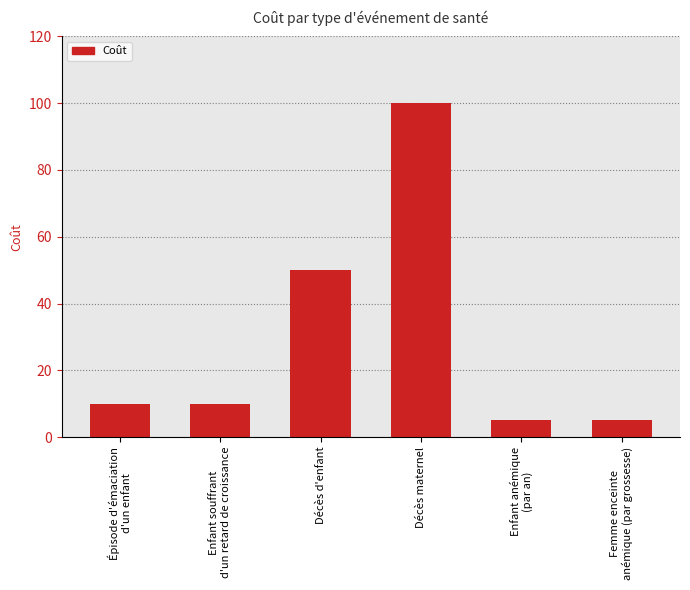

What is the label of the 4th bar from the left?

Décès maternel